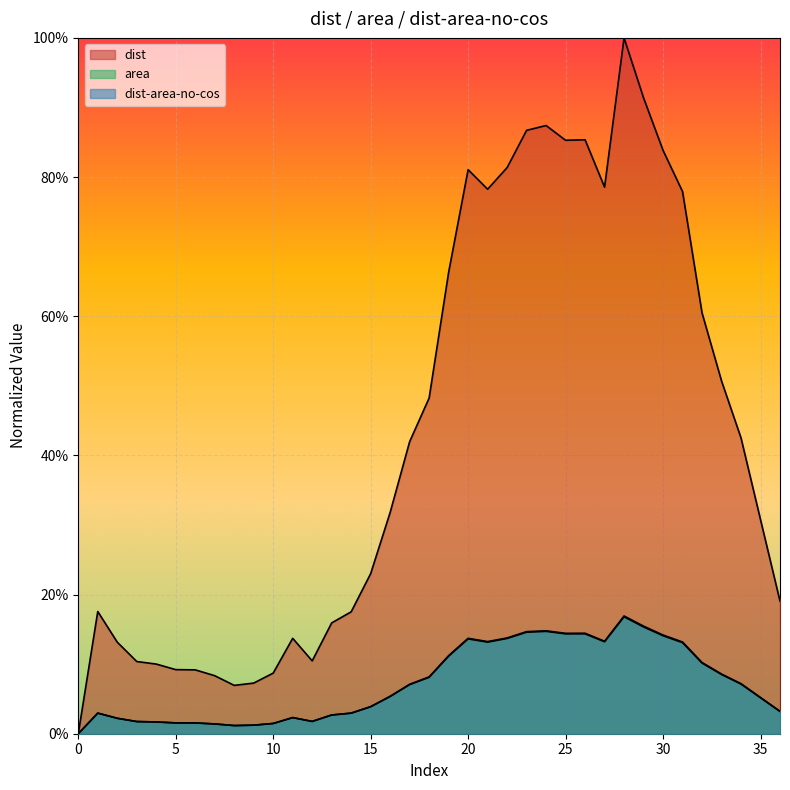

Is it true that area equals 0.0 at 15?

True